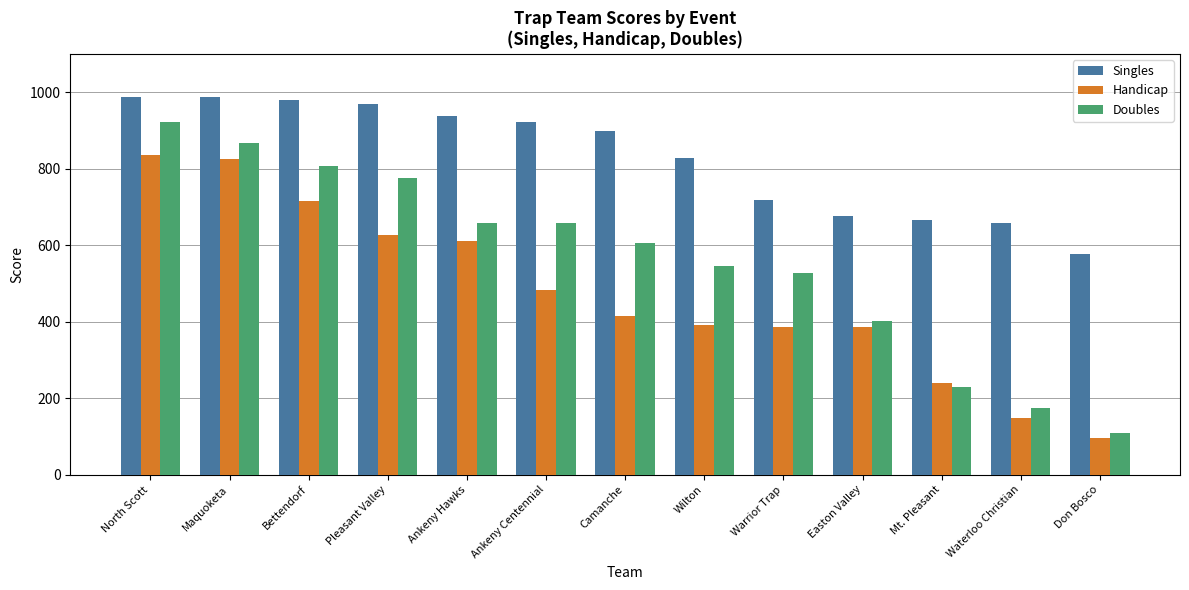

The Doubles series shows 782 at Wilton. True or false?

False